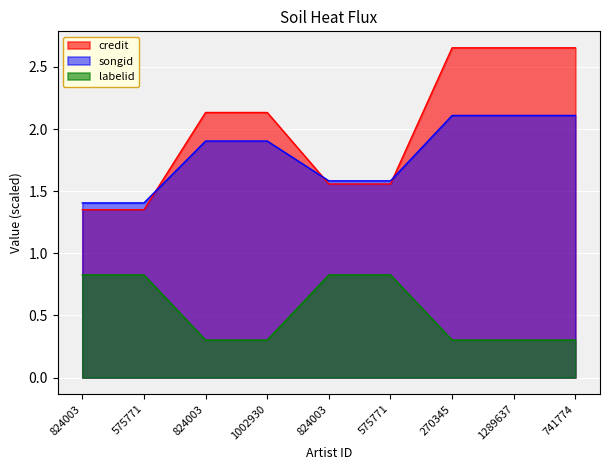

What is the smallest value displayed?

0.3